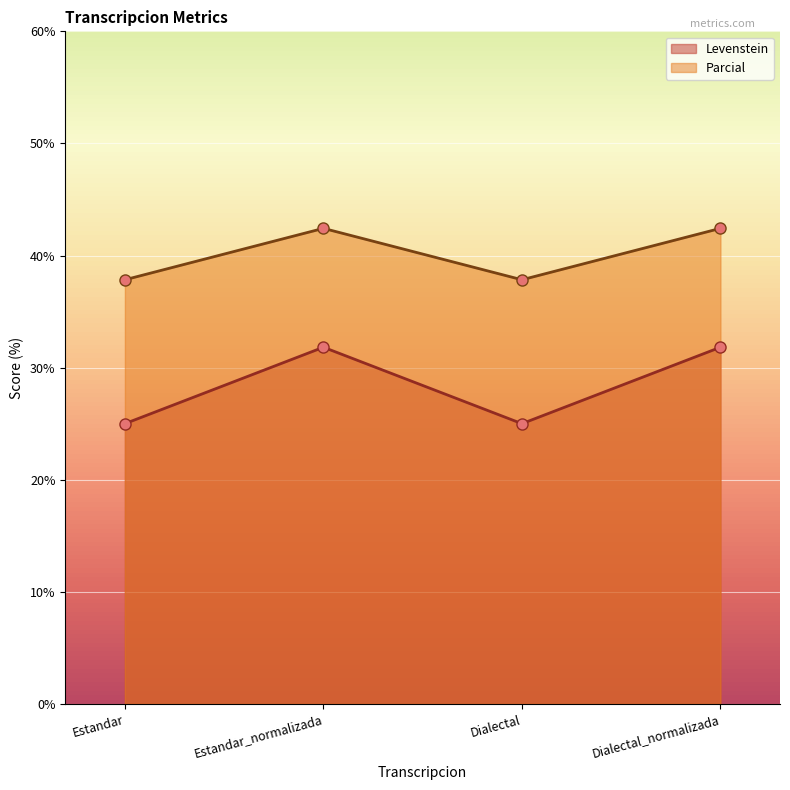

How many interior local peaks does the Parcial series have?

1